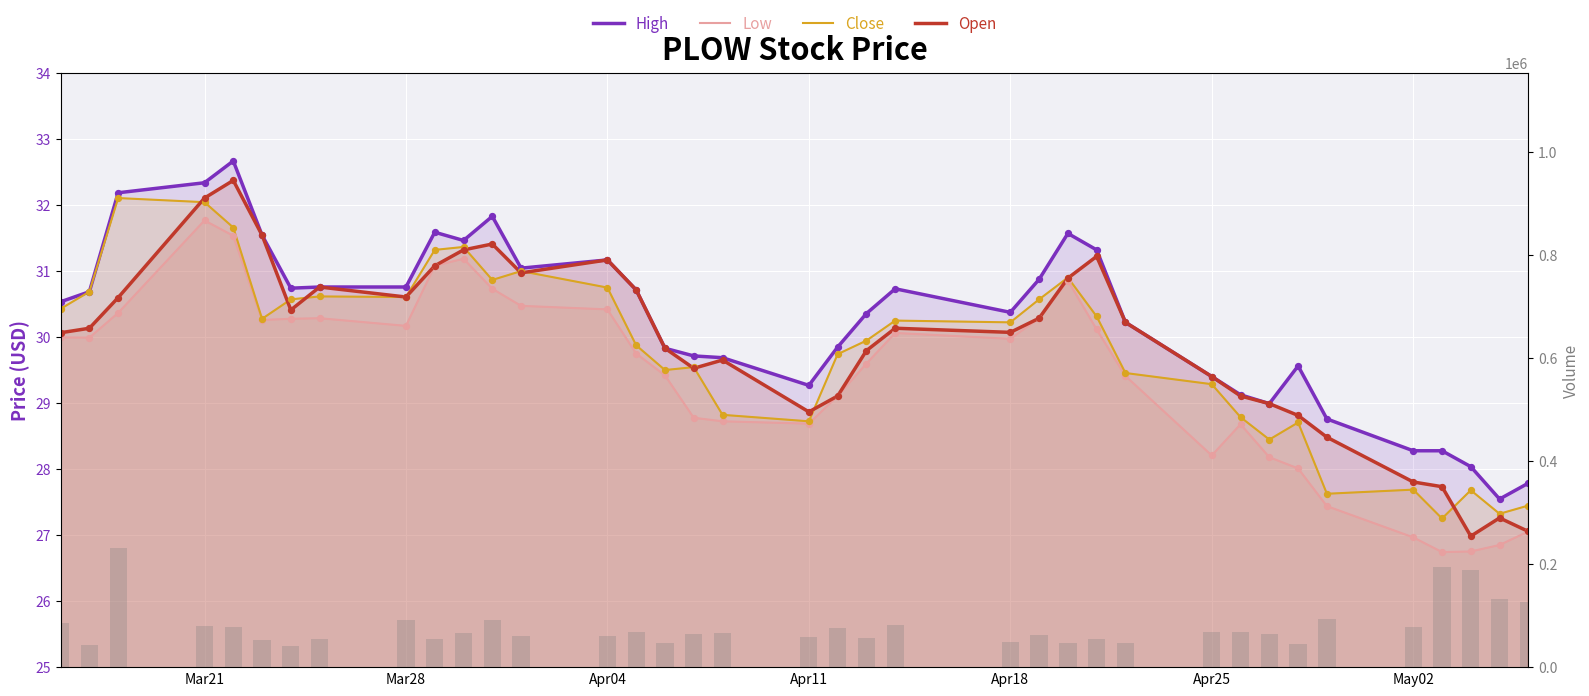

Which series has the widest spread of Y values?

Volume